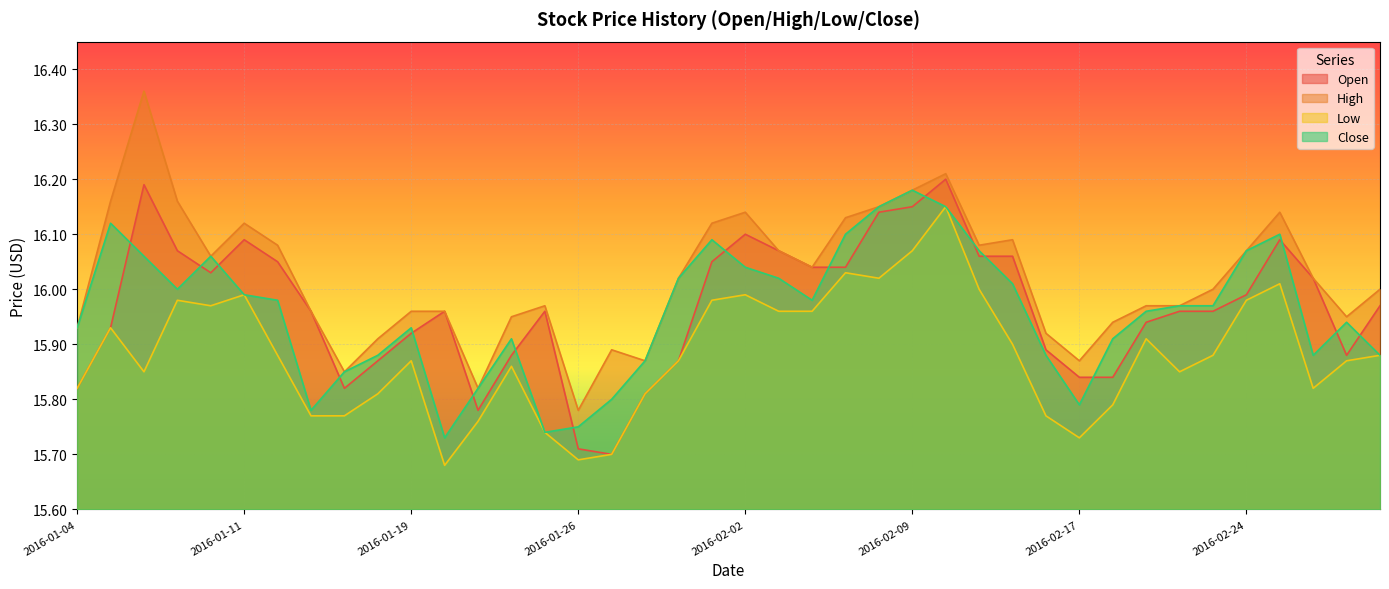

What is the value of the Open point at the 36th from the left?

16.0